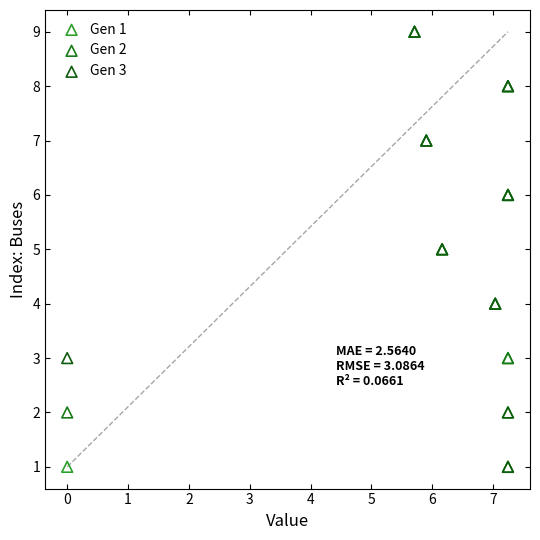

What are all the series names shown in the legend?

Gen 1, Gen 2, Gen 3